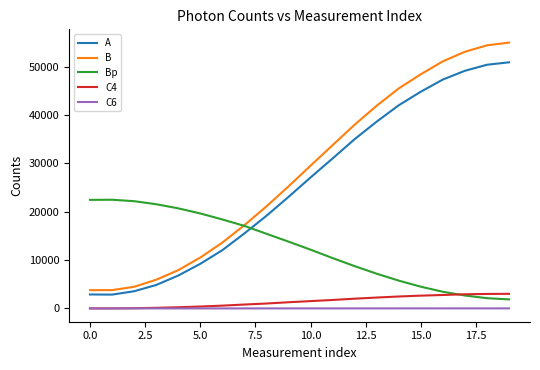

Rank the series by their maximum value, from highest to lowest.

B, A, Bp, C4, C6